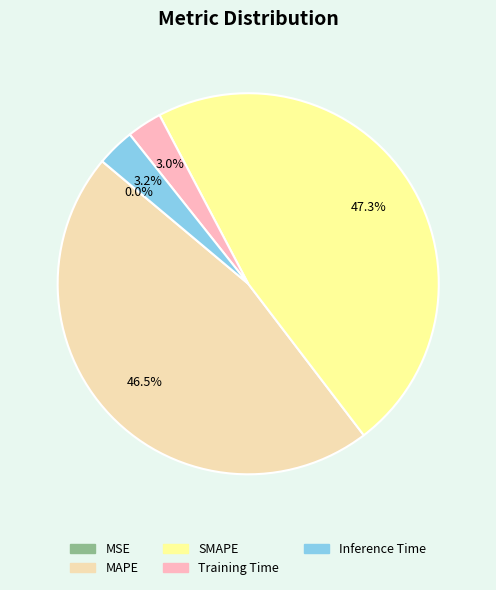

To the nearest percent, what is the combined percentage of MAPE and Inference Time?

50%